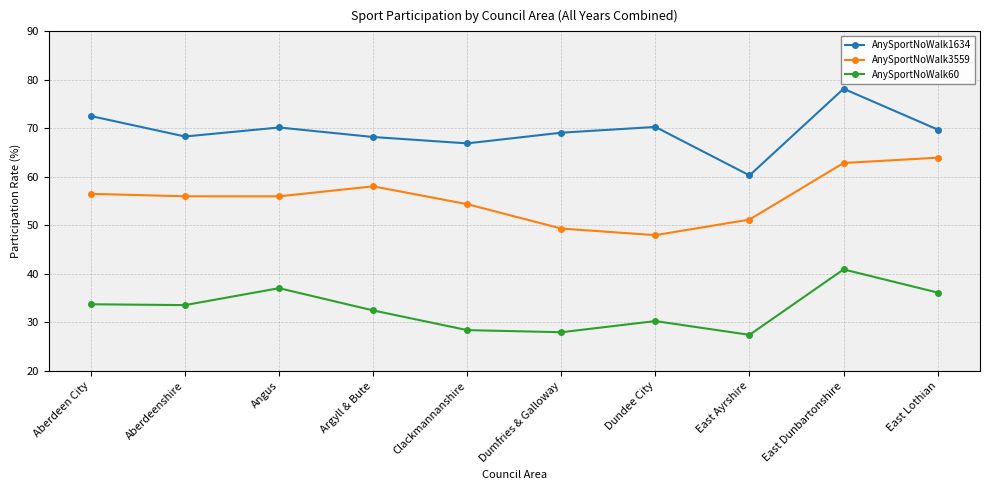

Rank the series by their average value, from highest to lowest.

AnySportNoWalk1634, AnySportNoWalk3559, AnySportNoWalk60